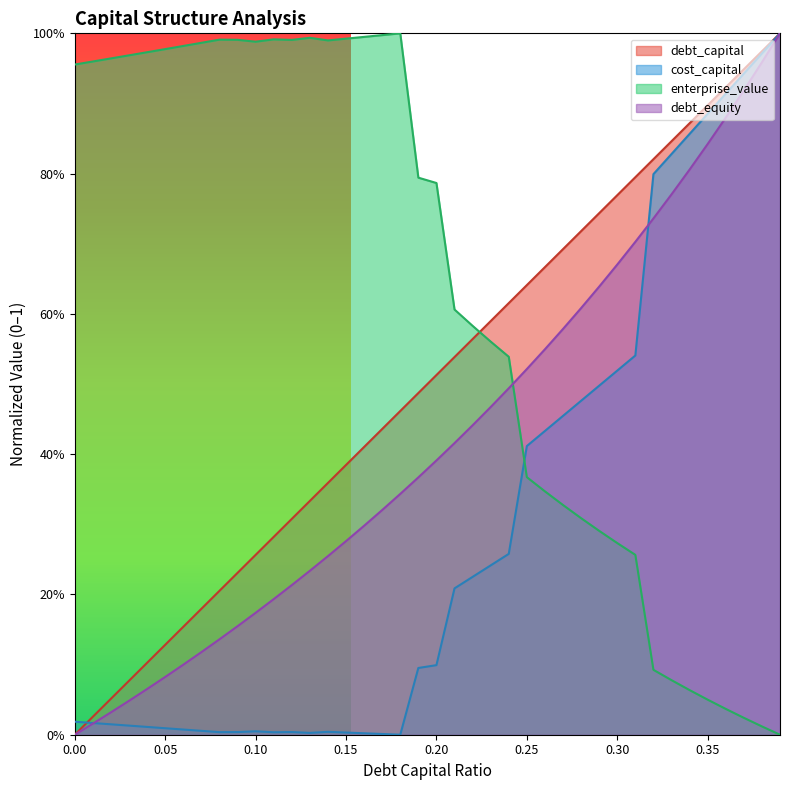

At how many categories does at least one series exceed 0?

40